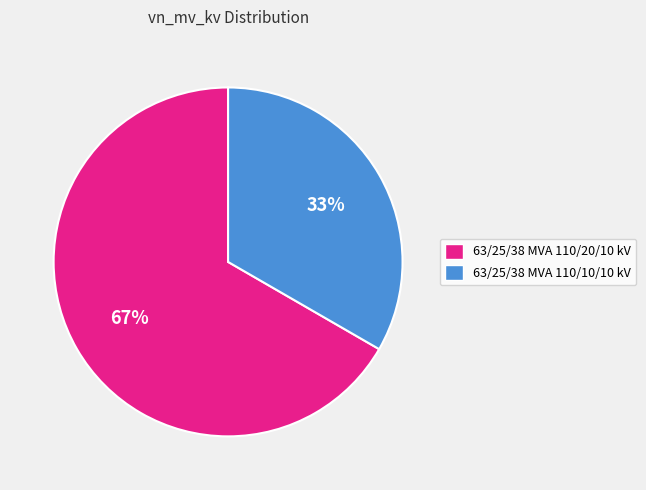

To the nearest percent, what is the combined percentage of 63/25/38 MVA 110/20/10 kV and 63/25/38 MVA 110/10/10 kV?

100%